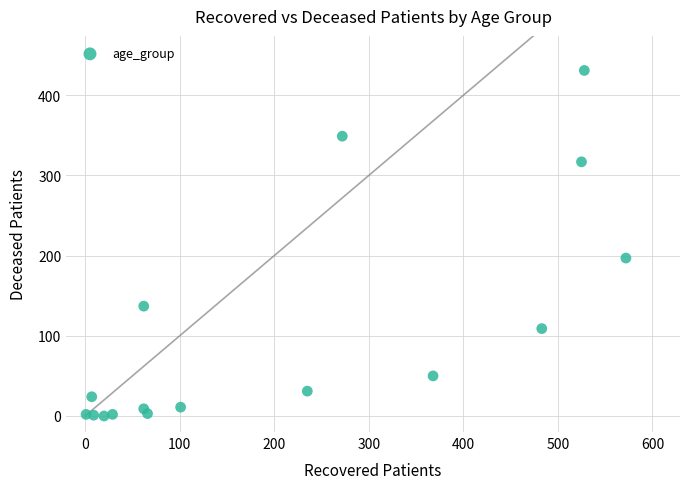

What is the range of Y values (max minus min)?

431